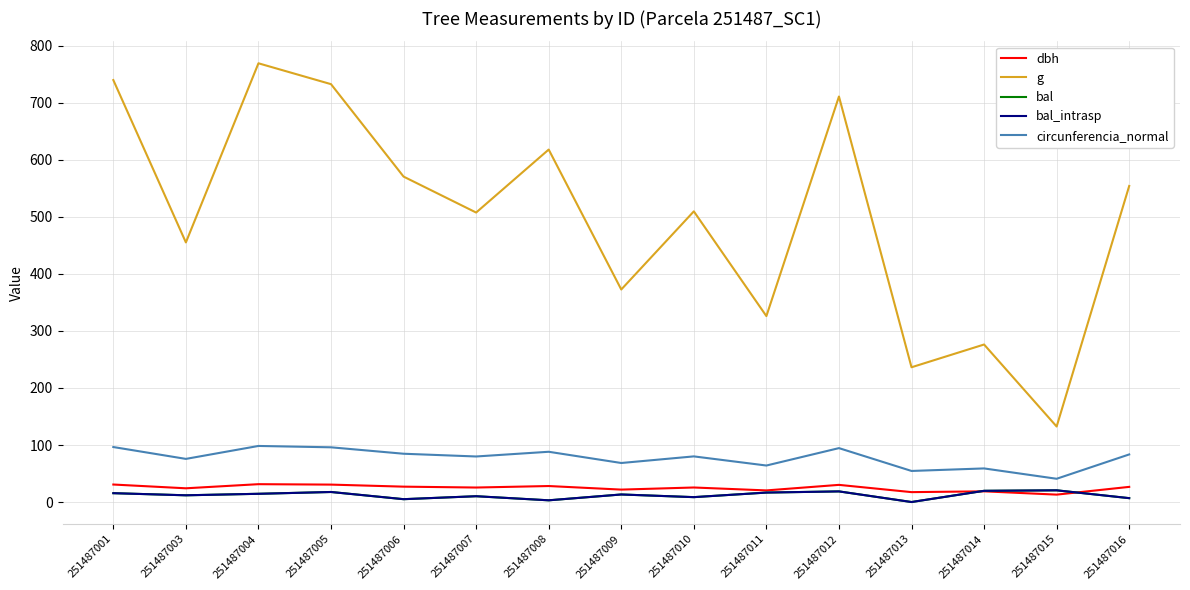

True or false: circunferencia_normal has more than 1 points higher than both neighbors.

True